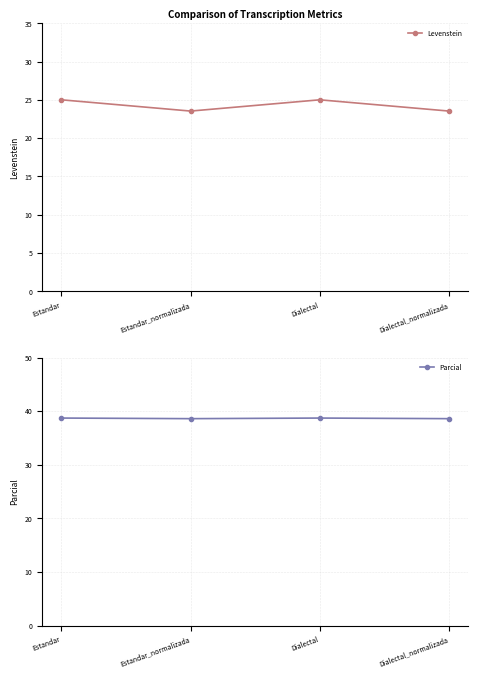

Where is the first local maximum for Parcial?

Dialectal